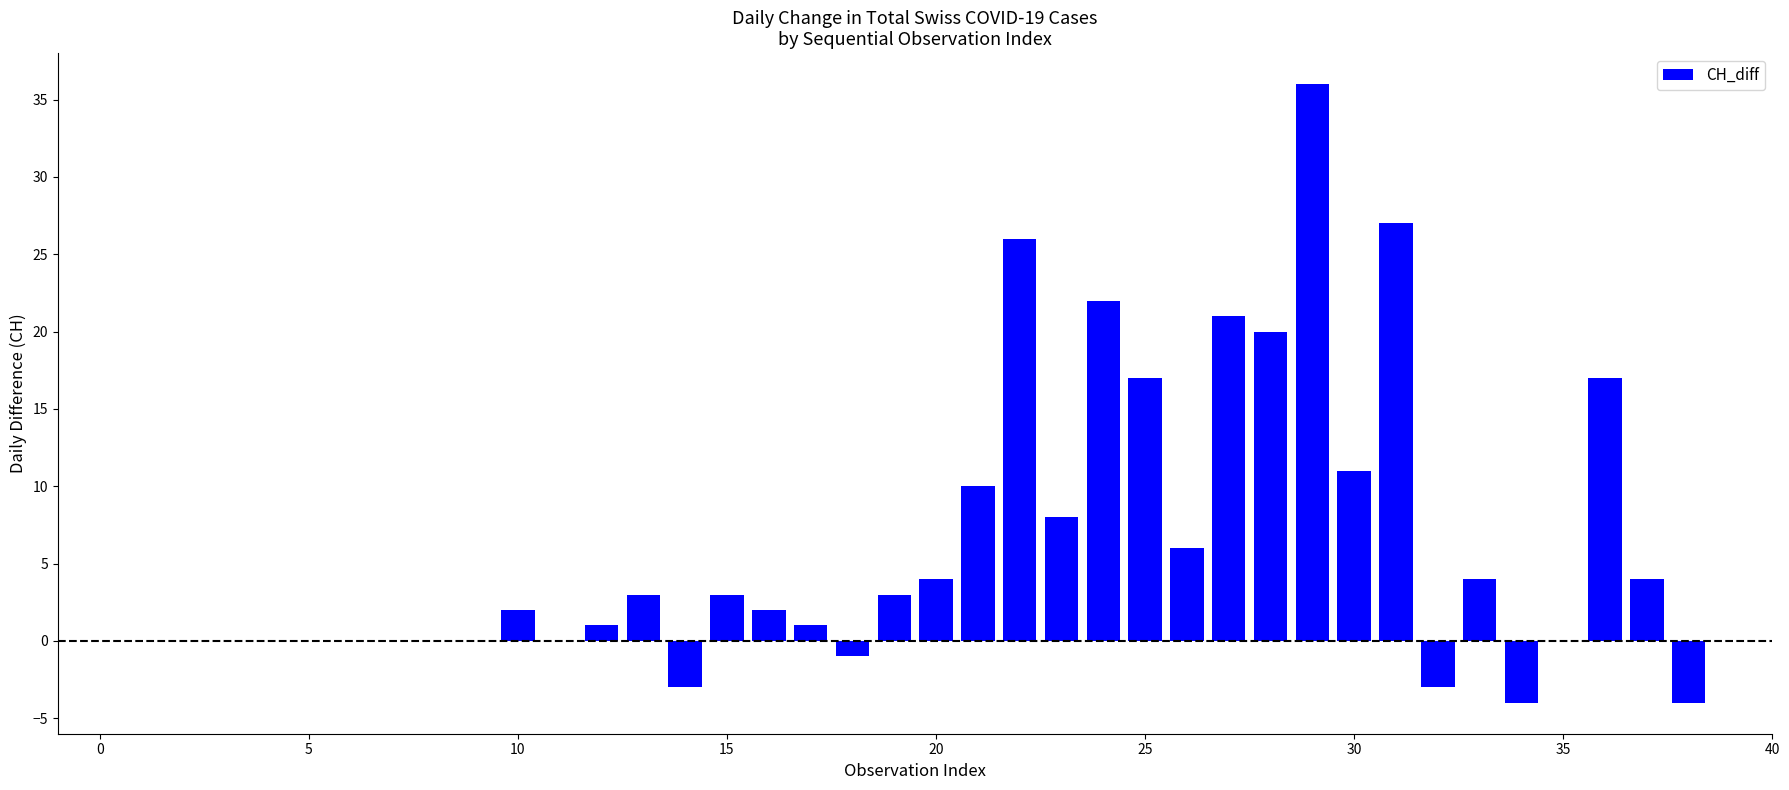

How many data points does each series have?

40